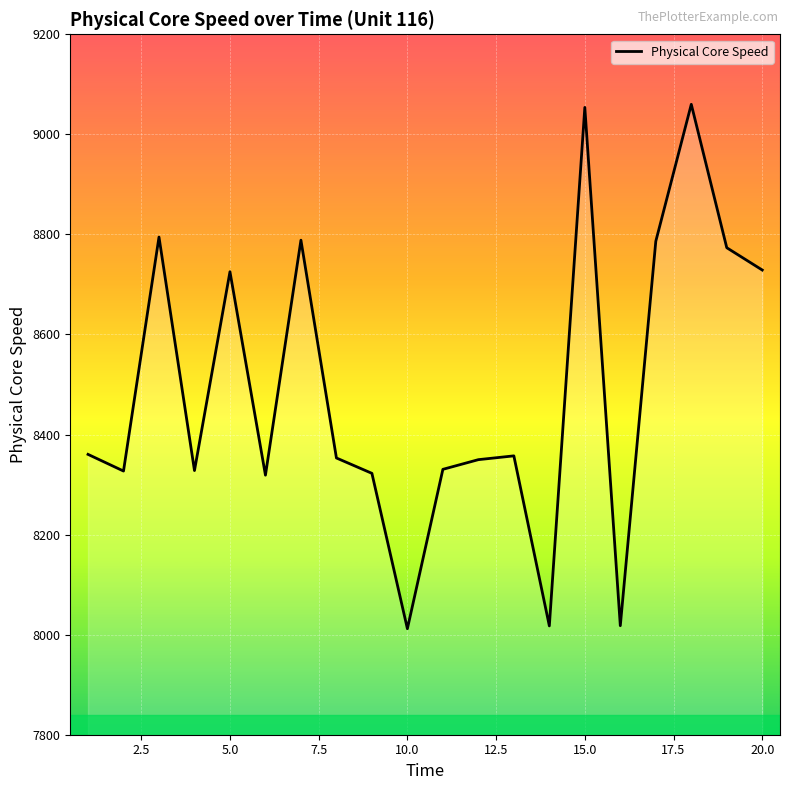

What is the smallest value displayed?

8011.8